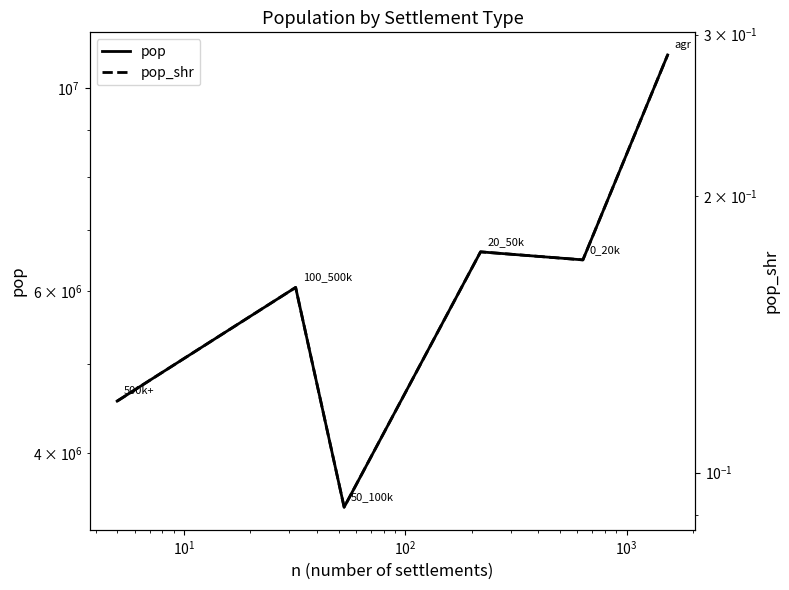

How many values in the pop series are below 6494112?

3